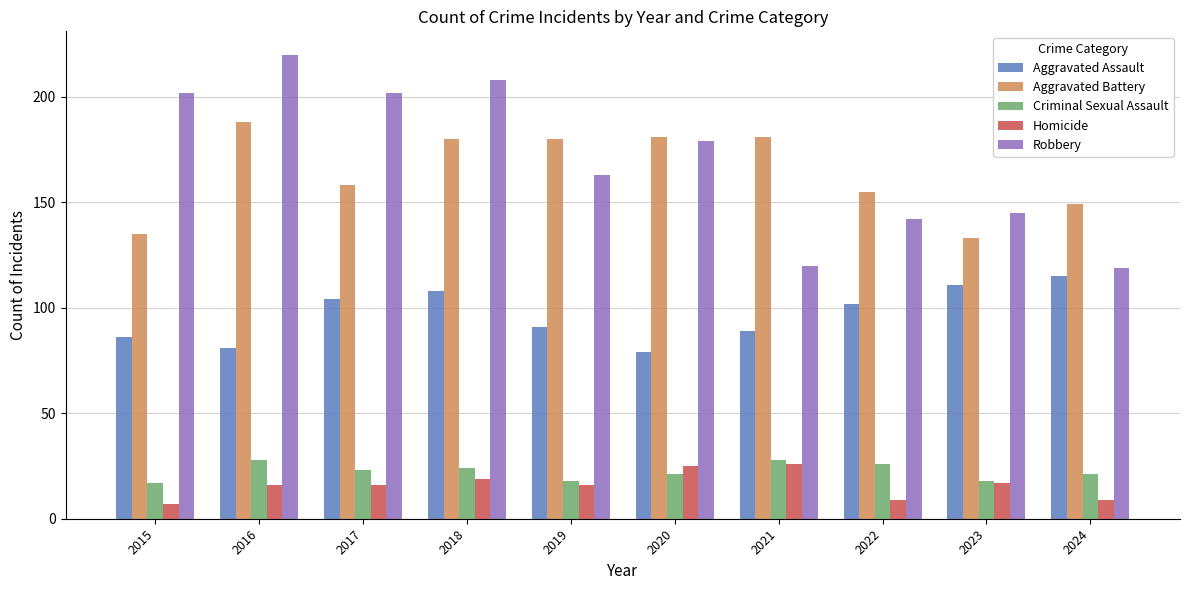

The value of Robbery at 2015 is 202. True or false?

True